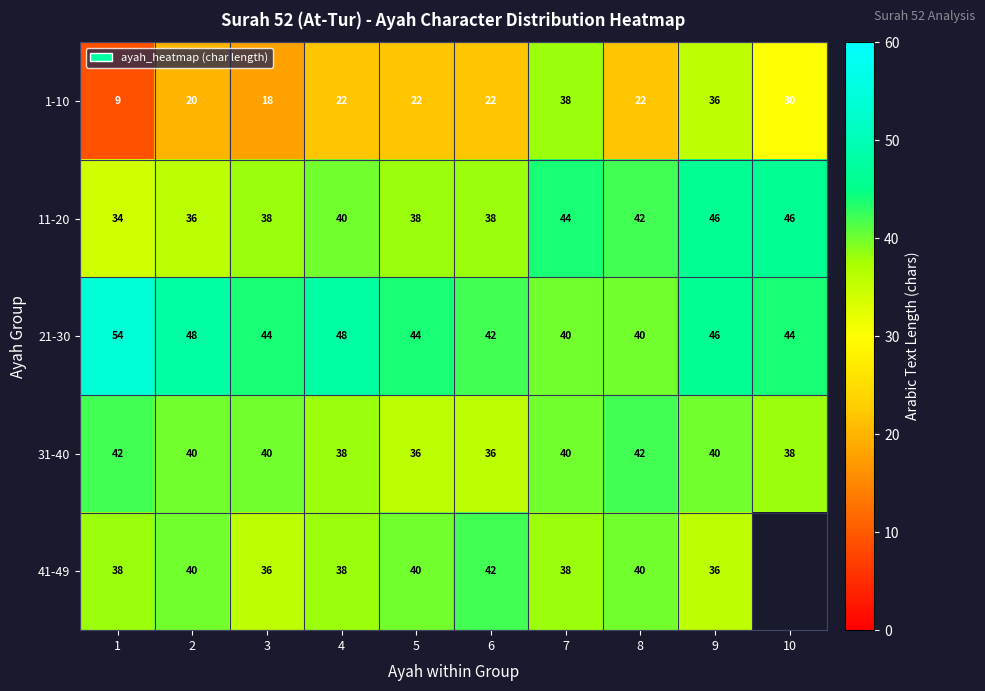

The value of 11-20 at 10 is 62. True or false?

False